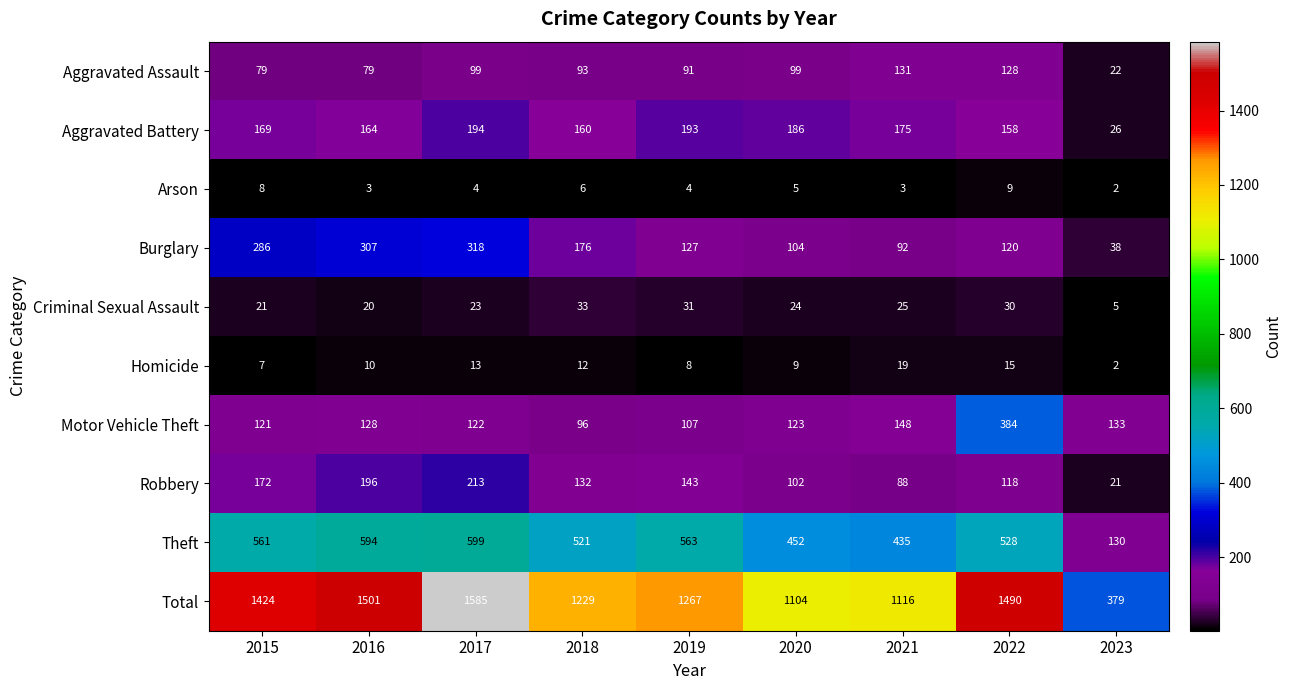

What is the difference between the maximum and second lowest values in the Theft series?

164